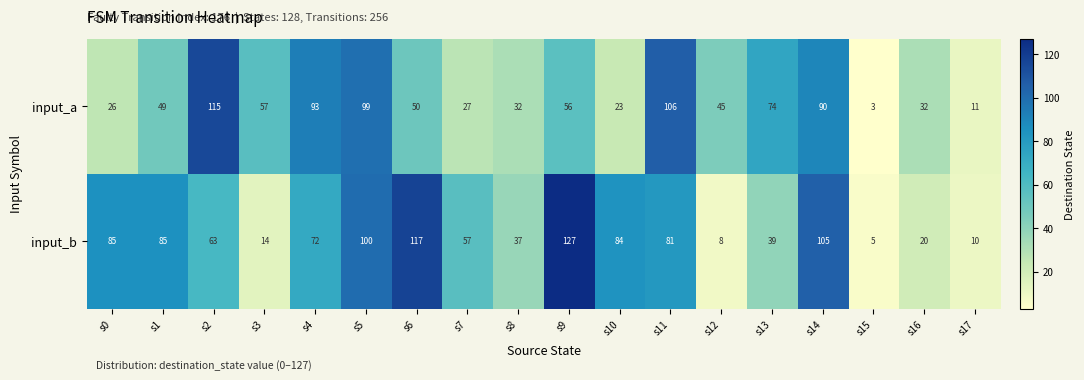

Between s1 and s14, which series saw the biggest shift?

input_a